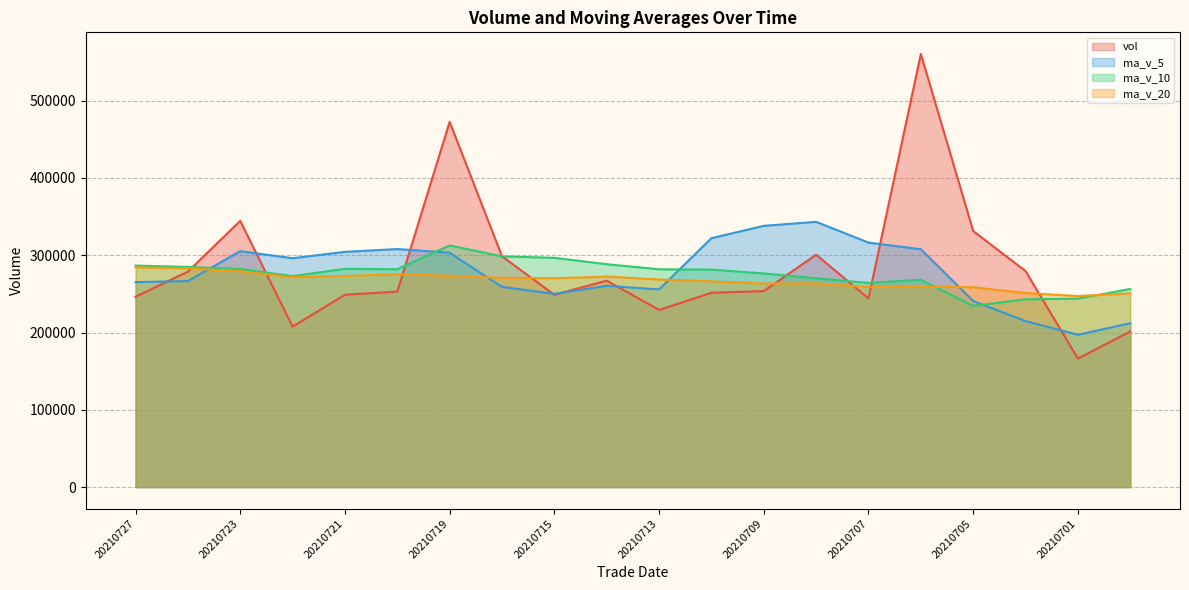

After their last crossing, which series has the higher values: vol or ma_v_5?

ma_v_5